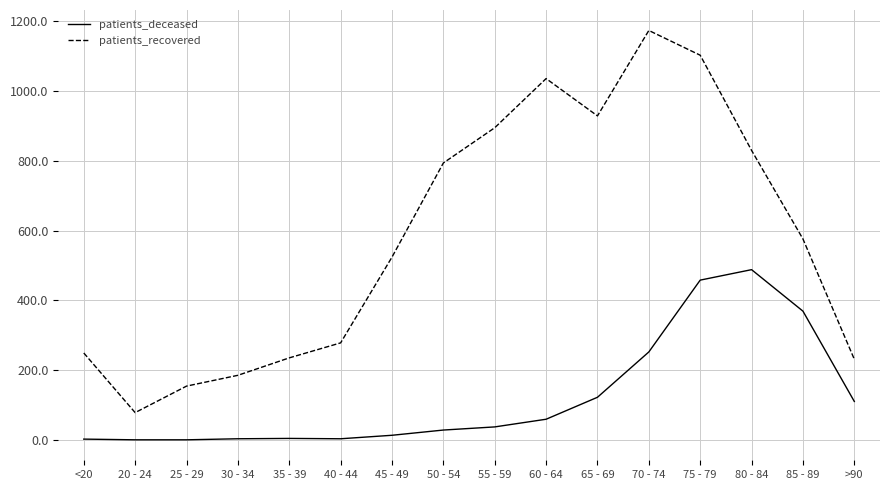

Which series has the largest range (max minus min)?

patients_recovered